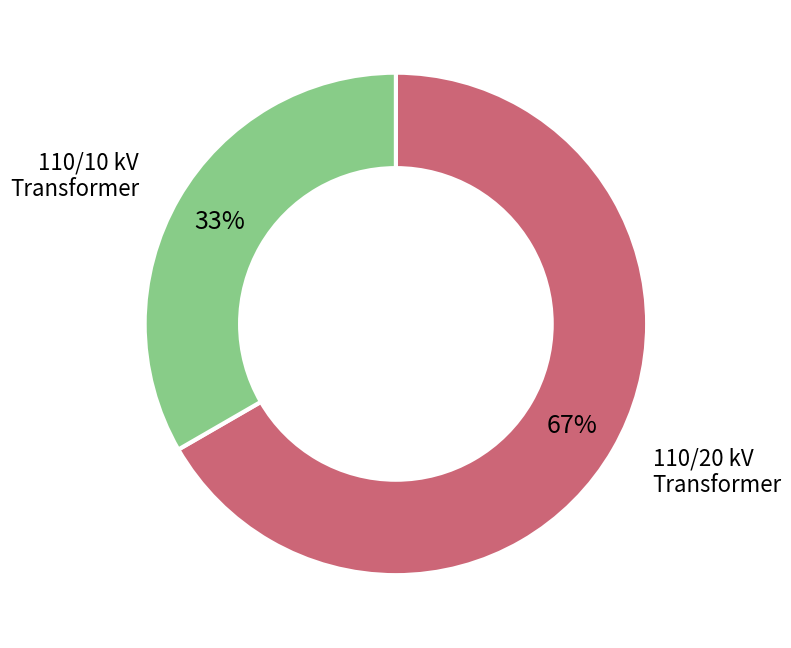

Does any single category account for the majority?

Yes